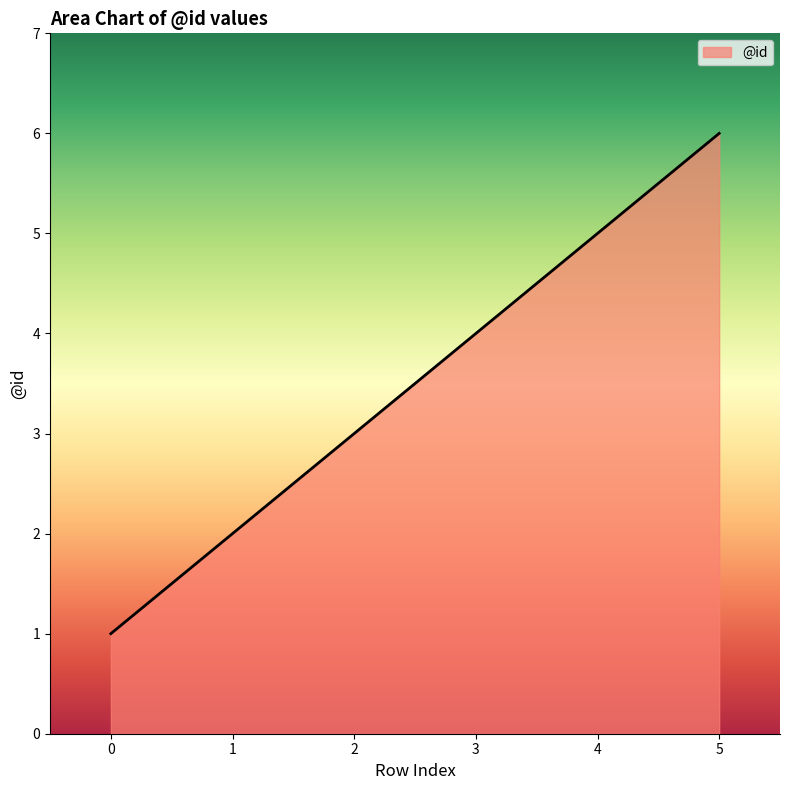

Reading left to right, extract all data points from this chart.

1	2	3	4	5	6